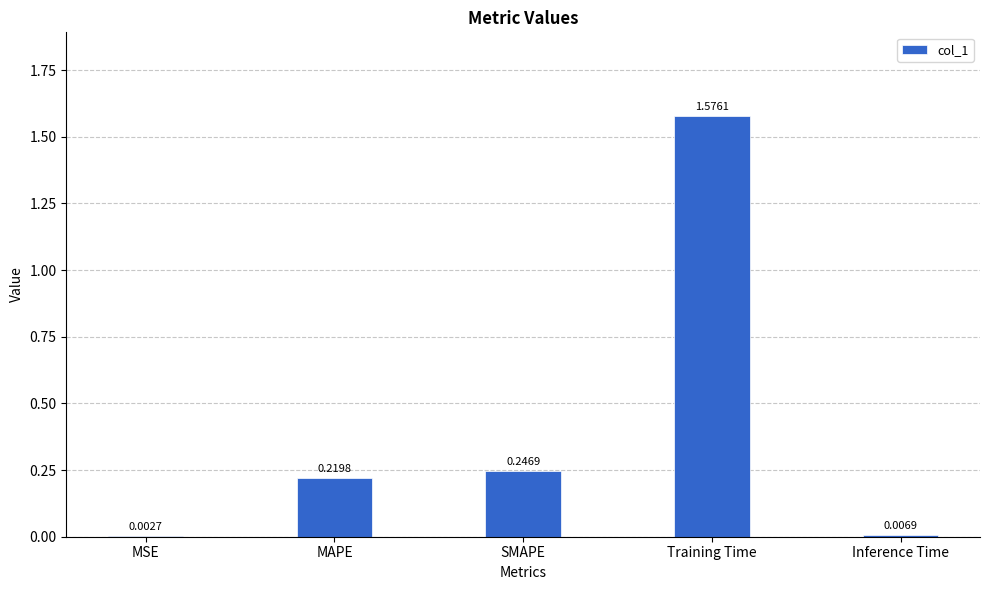

At which label is the value closest to 0?

MSE